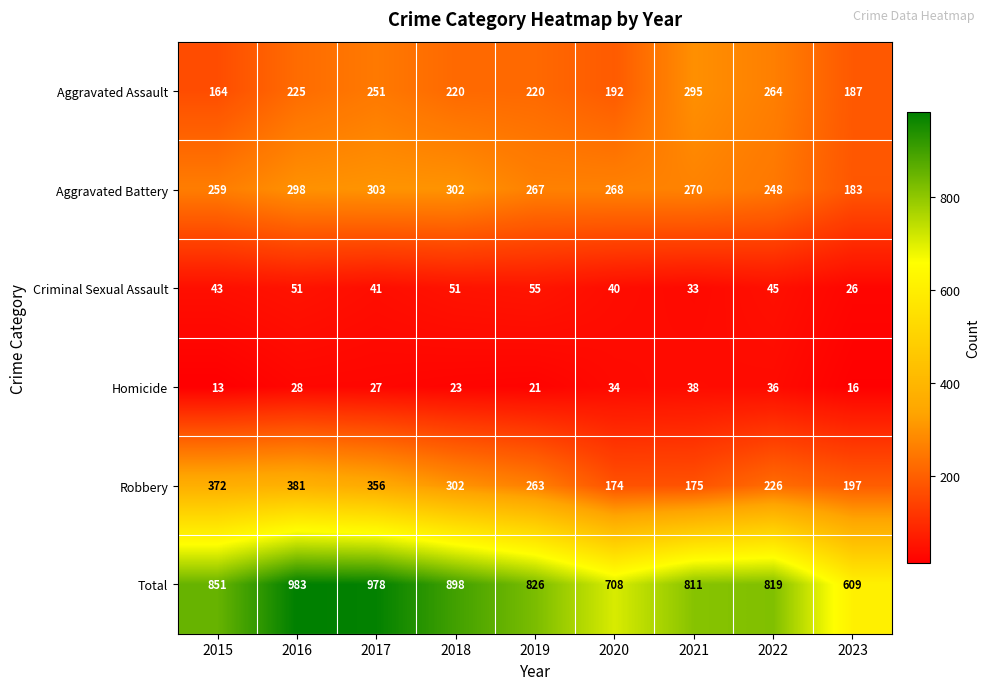

Which category has the lowest value across all series?

2015